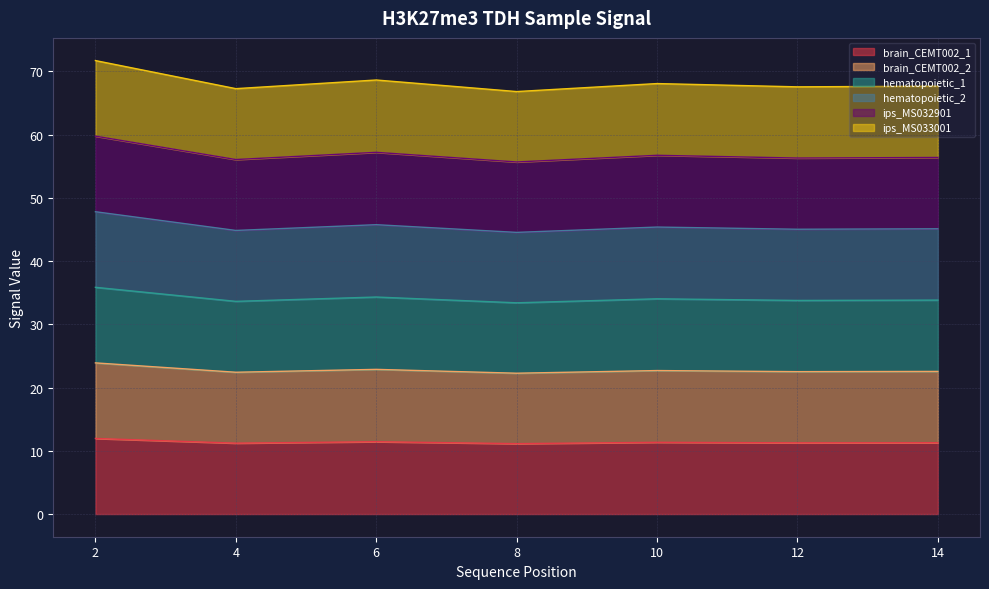

What is the value of the hematopoietic_2 point at the 6th from the left?

45.0